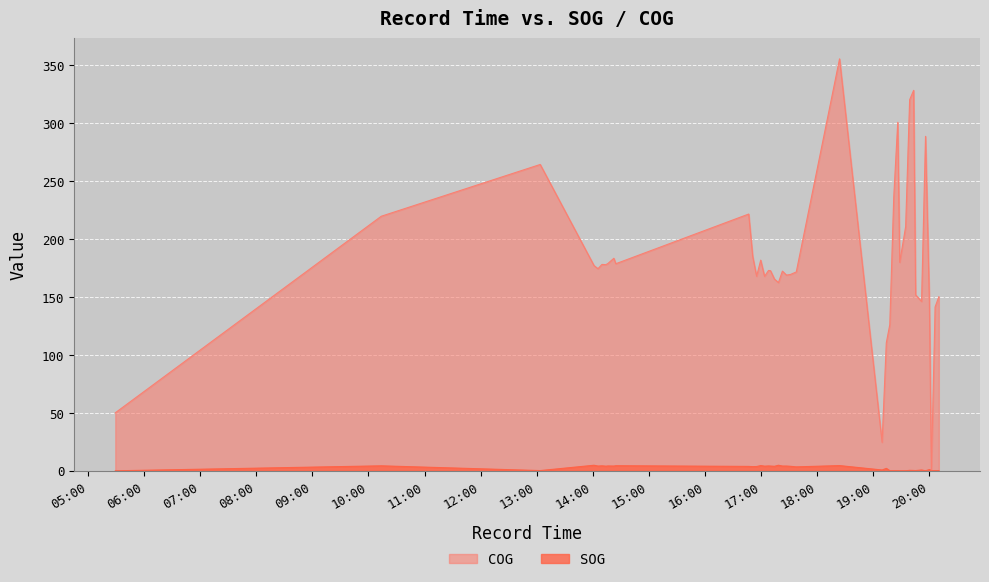

Reading left to right, extract all data points from this chart.

SOG: 2024-04-16 05:29:15=0.0	2024-04-16 10:13:43=4.3	2024-04-16 13:03:43=0.2	2024-04-16 14:01:17=4.8	2024-04-16 14:05:30=4.1	2024-04-16 14:09:46=4.3	2024-04-16 14:13:59=4.0	2024-04-16 14:16:08=4.2	2024-04-16 14:22:29=4.1	2024-04-16 14:24:36=4.4	2024-04-16 16:46:43=3.8	2024-04-16 16:50:59=3.6	2024-04-16 16:55:11=3.7	2024-04-16 16:59:34=4.5	2024-04-16 17:03:41=4.0	2024-04-16 17:07:55=4.2	2024-04-16 17:10:01=4.1	2024-04-16 17:14:14=3.9	2024-04-16 17:18:32=4.8	2024-04-16 17:22:46=4.1	2024-04-16 17:27:06=4.1	2024-04-16 17:31:17=3.9	2024-04-16 17:37:36=3.4	2024-04-16 18:23:53=4.5	2024-04-16 19:09:24=0.7	2024-04-16 19:13:54=2.1	2024-04-16 19:17:38=0.1	2024-04-16 19:21:52=0.1	2024-04-16 19:26:08=0.1	2024-04-16 19:28:14=0.0	2024-04-16 19:34:36=0.0	2024-04-16 19:38:52=0.4	2024-04-16 19:43:07=0.3	2024-04-16 19:45:16=0.2	2024-04-16 19:51:37=0.7	2024-04-16 19:55:51=0.0	2024-04-16 19:59:58=1.1	2024-04-16 20:02:06=0.0	2024-04-16 20:06:06=0.1	2024-04-16 20:10:05=0.1
COG: 2024-04-16 05:29:15=50.1	2024-04-16 10:13:43=219.8	2024-04-16 13:03:43=264.5	2024-04-16 14:01:17=177.2	2024-04-16 14:05:30=174.5	2024-04-16 14:09:46=178.2	2024-04-16 14:13:59=178.0	2024-04-16 14:16:08=179.0	2024-04-16 14:22:29=183.5	2024-04-16 14:24:36=178.8	2024-04-16 16:46:43=221.7	2024-04-16 16:50:59=185.2	2024-04-16 16:55:11=168.0	2024-04-16 16:59:34=181.9	2024-04-16 17:03:41=167.9	2024-04-16 17:07:55=173.0	2024-04-16 17:10:01=172.8	2024-04-16 17:14:14=165.6	2024-04-16 17:18:32=162.5	2024-04-16 17:22:46=172.4	2024-04-16 17:27:06=169.0	2024-04-16 17:31:17=169.5	2024-04-16 17:37:36=171.7	2024-04-16 18:23:53=355.7	2024-04-16 19:09:24=24.6	2024-04-16 19:13:54=110.5	2024-04-16 19:17:38=126.2	2024-04-16 19:21:52=236.3	2024-04-16 19:26:08=300.9	2024-04-16 19:28:14=180.0	2024-04-16 19:34:36=210.9	2024-04-16 19:38:52=320.4	2024-04-16 19:43:07=328.5	2024-04-16 19:45:16=151.9	2024-04-16 19:51:37=146.2	2024-04-16 19:55:51=288.8	2024-04-16 19:59:58=146.0	2024-04-16 20:02:06=0.0	2024-04-16 20:06:06=141.5	2024-04-16 20:10:05=150.3